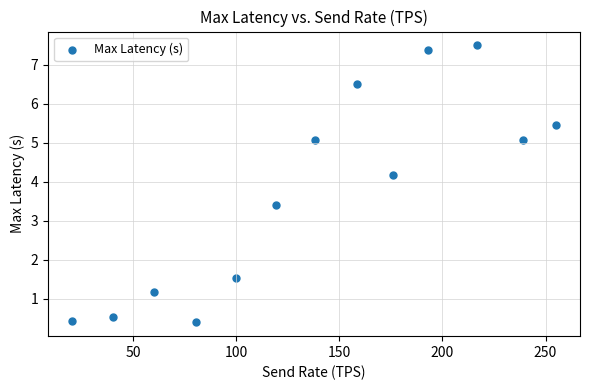

What Y value in the scatter plot is closest to 3?

3.4